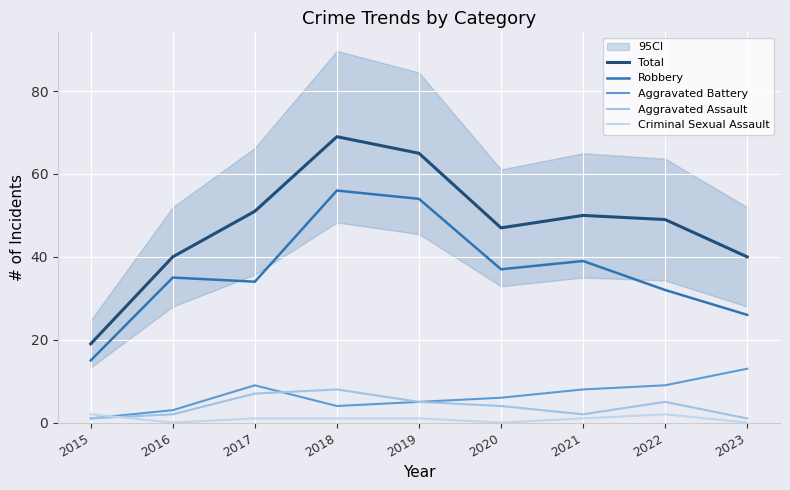

List the series in order of their peak value, highest first.

Total, Robbery, Aggravated Battery, Aggravated Assault, Criminal Sexual Assault